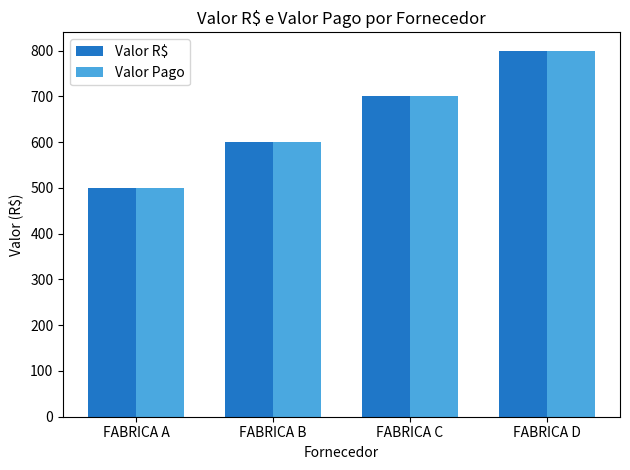

Where is Valor Pago nearest to the value 650?

FABRICA B